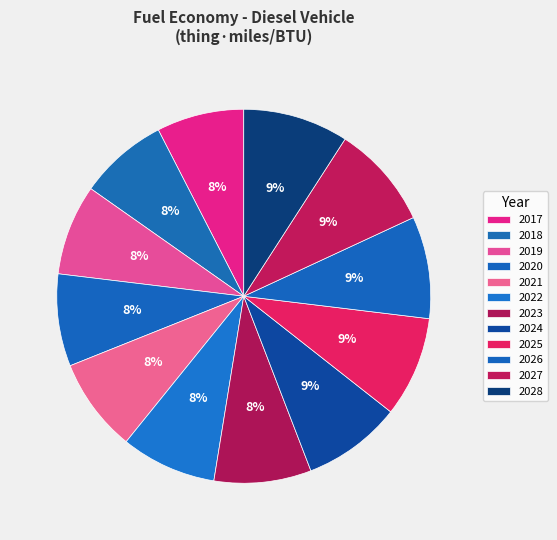

Which has a higher value, 2024 or 2026?

2026